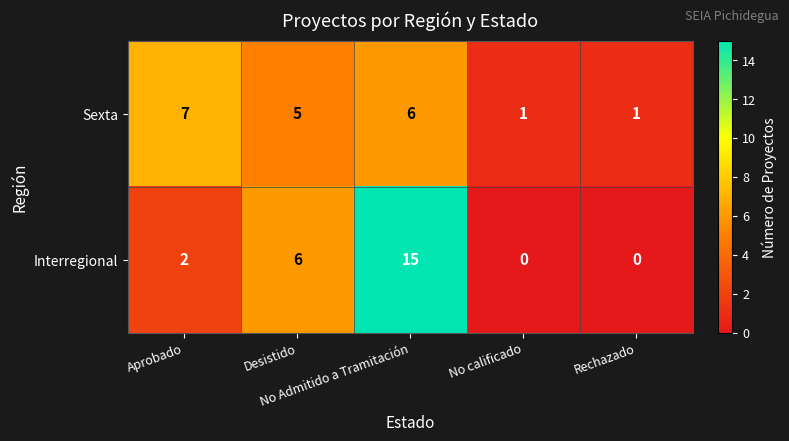

What is the spread (max minus min) of values at Rechazado?

1